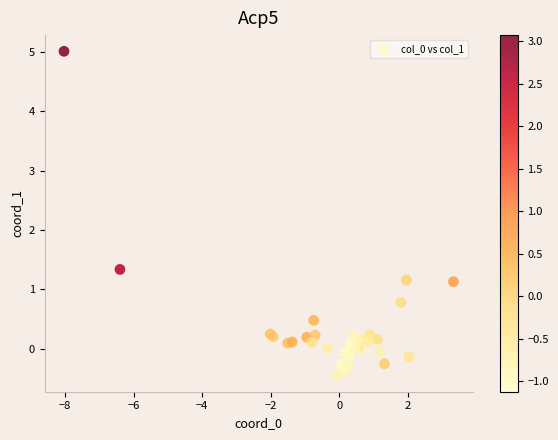

What Y value in the scatter plot is closest to 2?

1.3